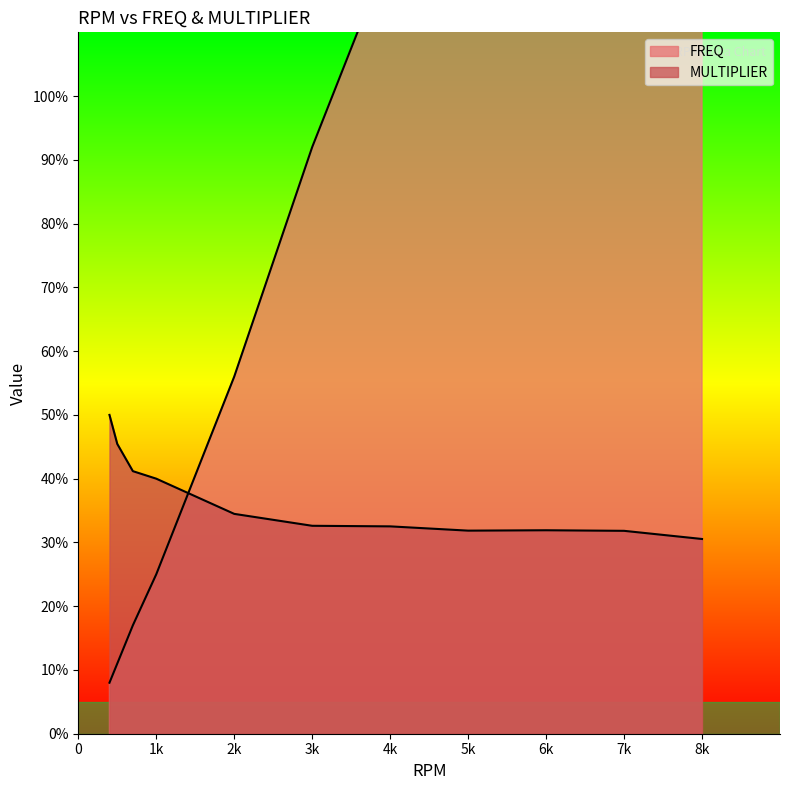

What are all the series names shown in the legend?

FREQ, MULTIPLIER